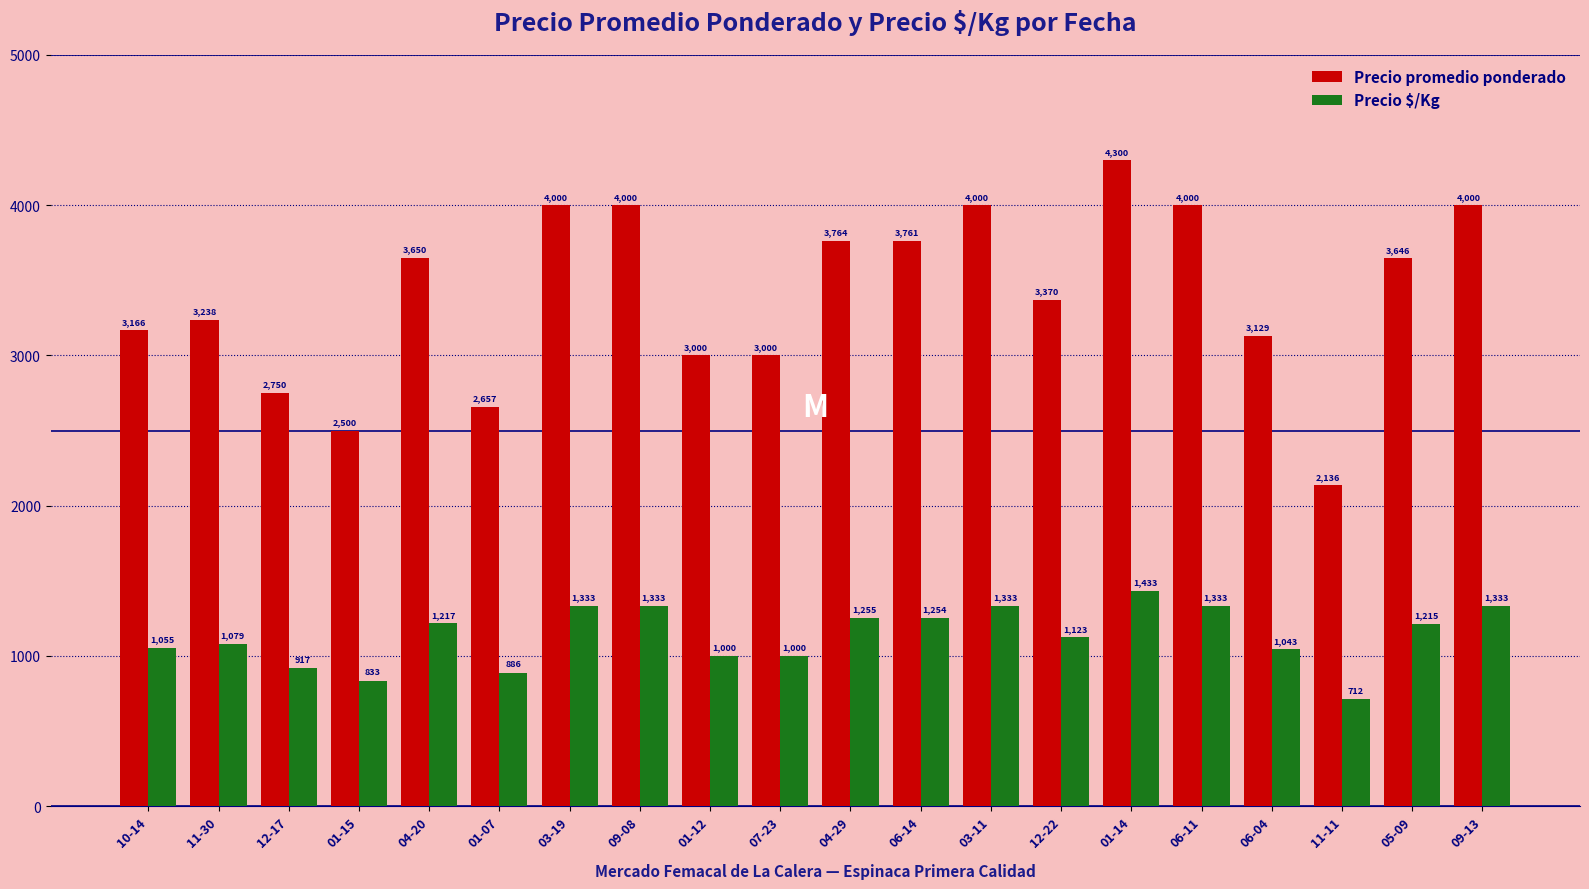

Is the value of Precio promedio ponderado at 01-12 greater than the value of Precio $/Kg at 12-22?

Yes